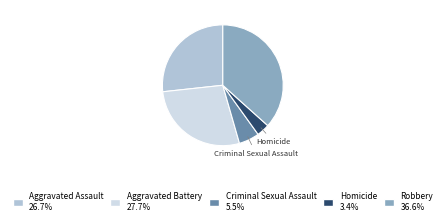

Is there a majority slice in this chart?

No